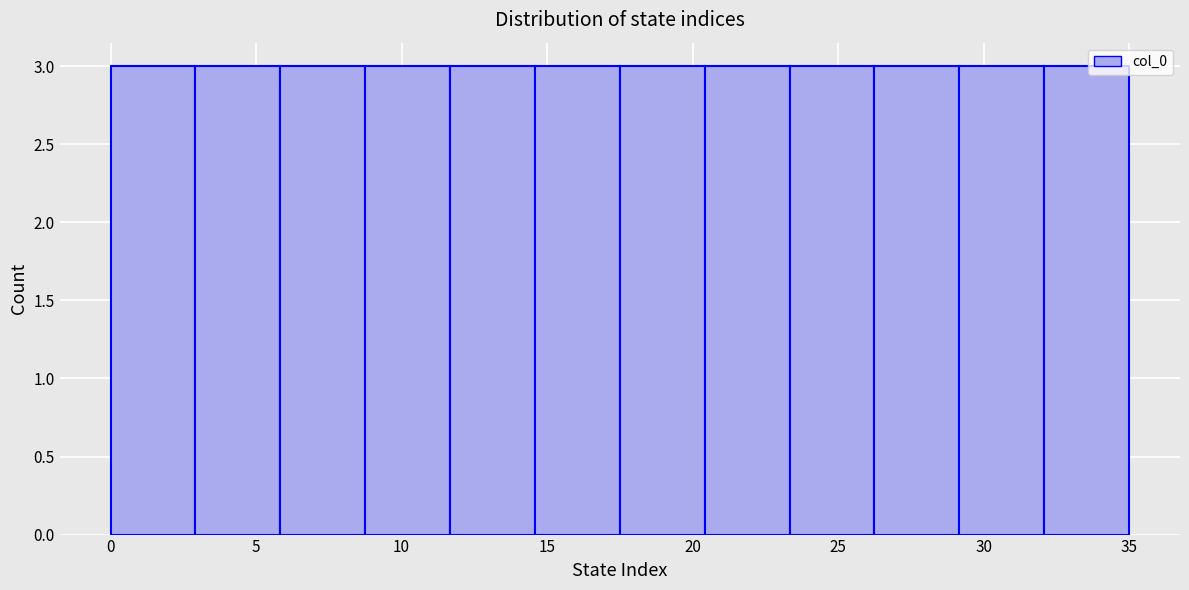

Reading left to right, transcribe this chart: for each bar, give the range it covers on the x-axis and its height. Neither the bar edges nor the heights are printed on the chart, so give them approximately, as read against the axes.

0.0 to 3.0: 3
3.0 to 6.0: 3
6.0 to 9.0: 3
9.0 to 11.5: 3
11.5 to 14.5: 3
14.5 to 17.5: 3
17.5 to 20.5: 3
20.5 to 23.5: 3
23.5 to 26.5: 3
26.5 to 29.0: 3
29.0 to 32.0: 3
32.0 to 35.0: 3